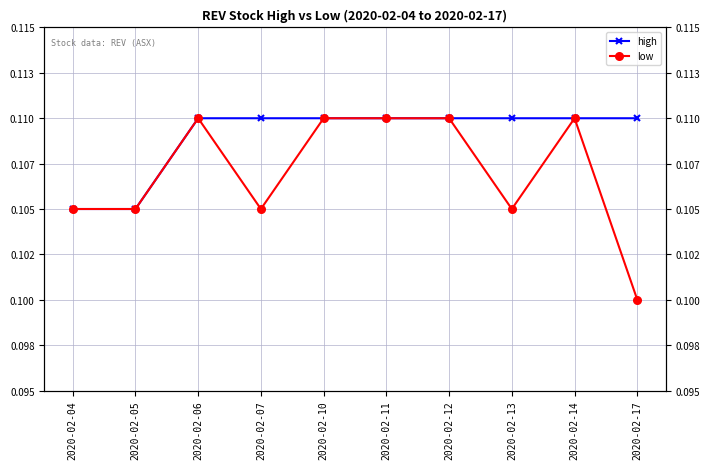

List the series in order of their peak value, highest first.

high, low